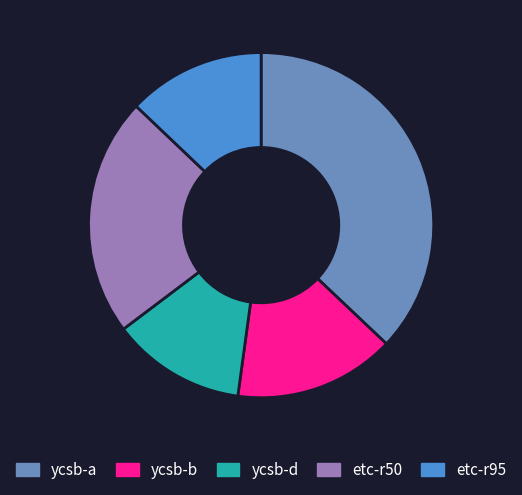

Do ycsb-a and etc-r50 together represent more than half of the pie?

Yes